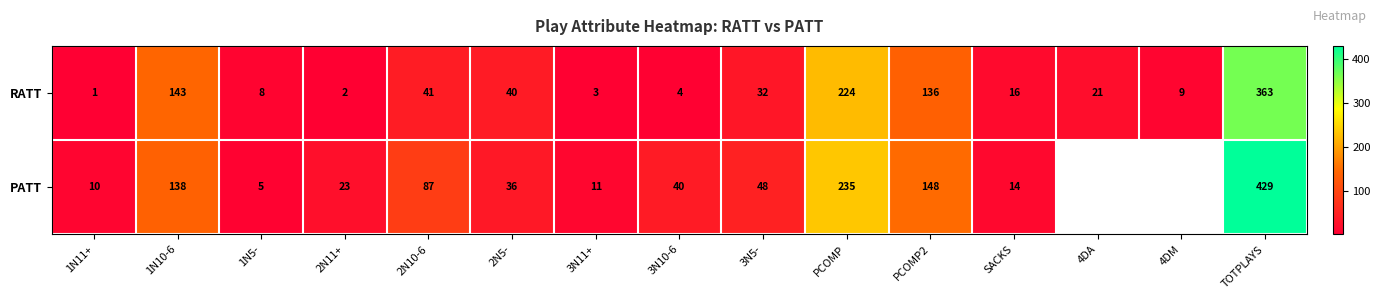

Rank the series at PCOMP from highest to lowest value.

PATT, RATT